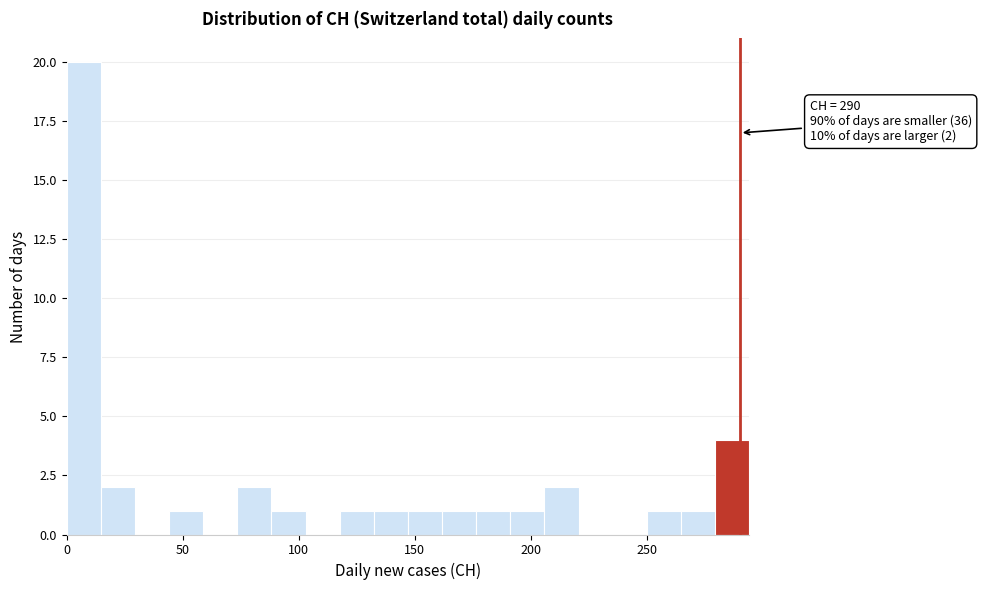

Around what value on the x-axis is the tallest bar? Give the approximate position of its centre, as read against the axis.

5